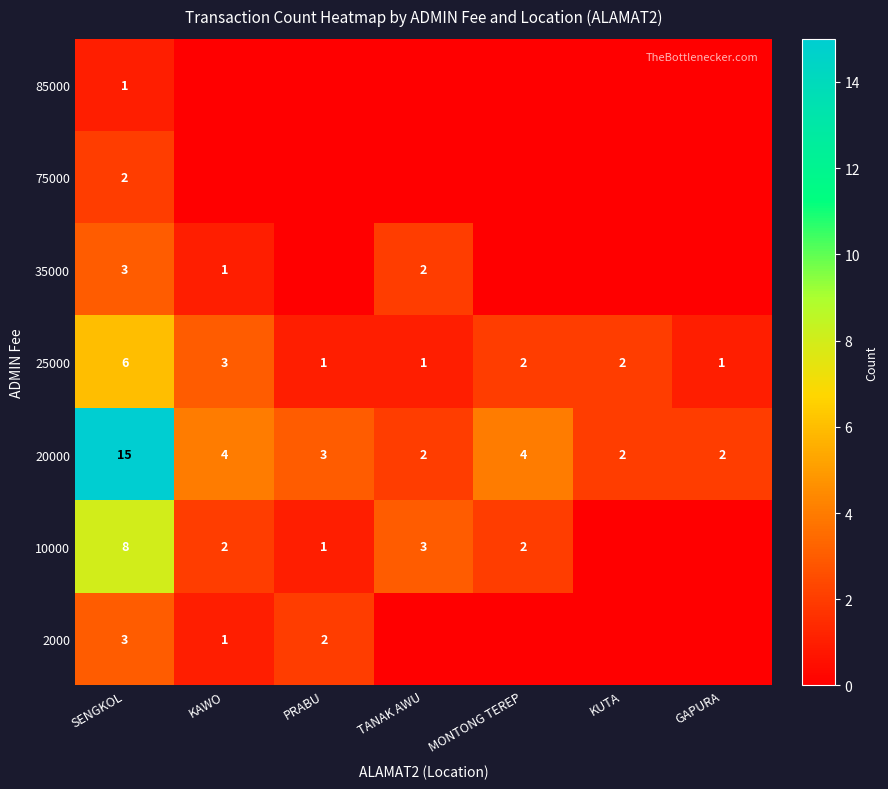

Is it true that 10000 equals 1 at PRABU?

True